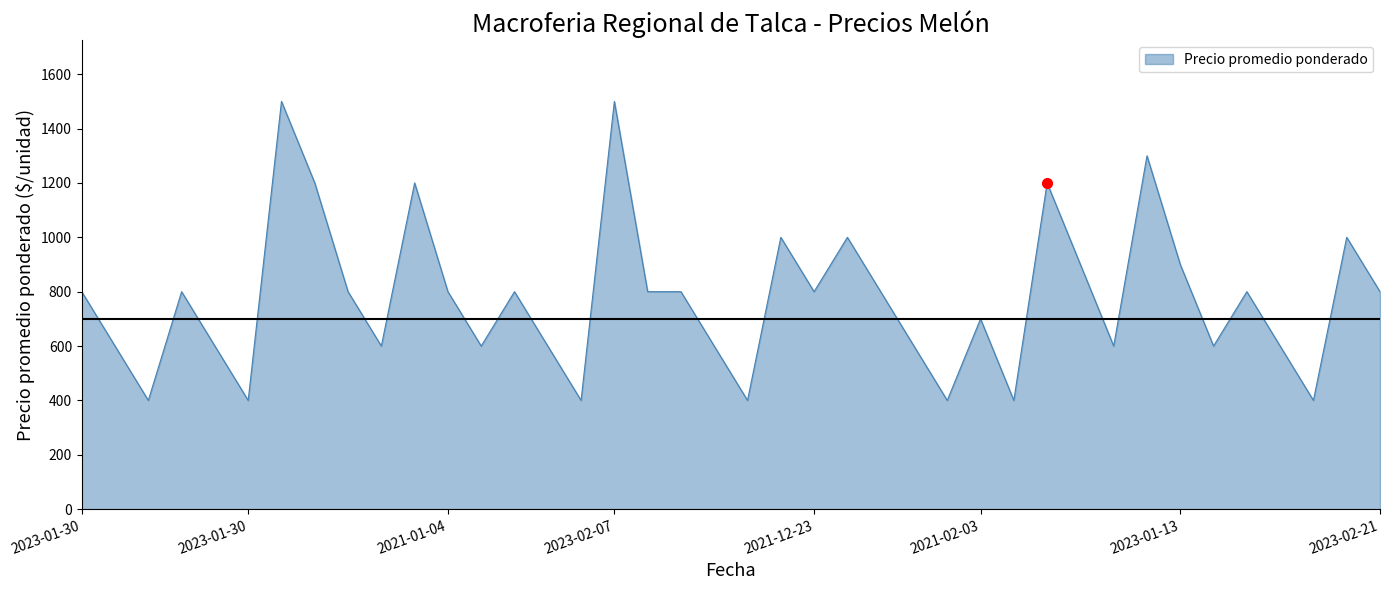

What is the greatest value displayed?

1500